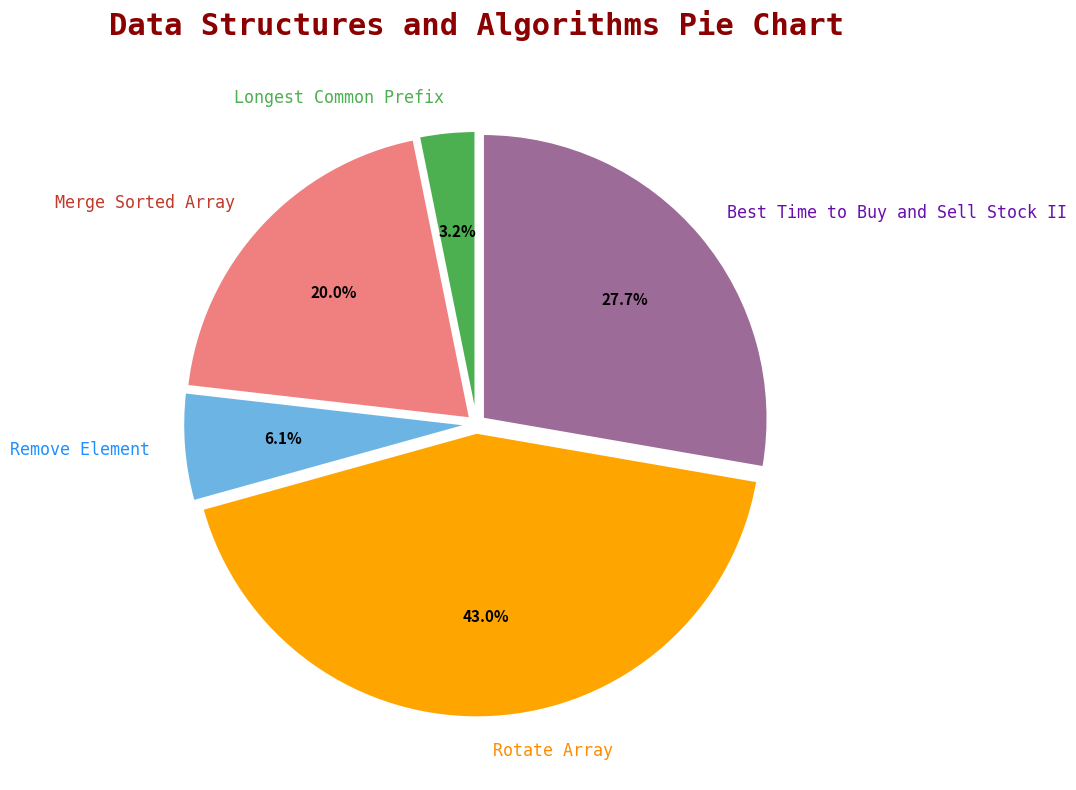

Combined, do Best Time to Buy and Sell Stock II and Rotate Array account for over 50%?

Yes